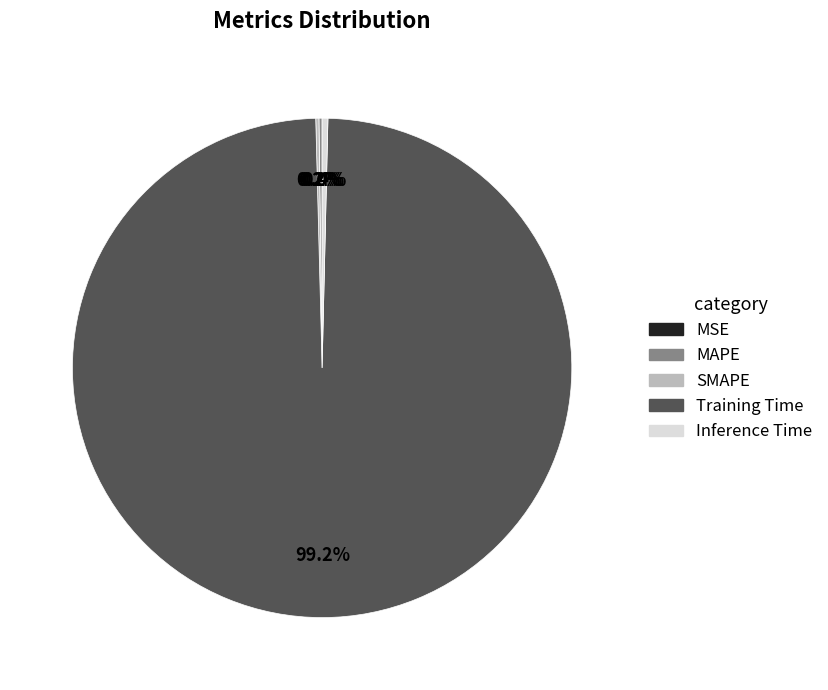

What is the majority slice?

Training Time